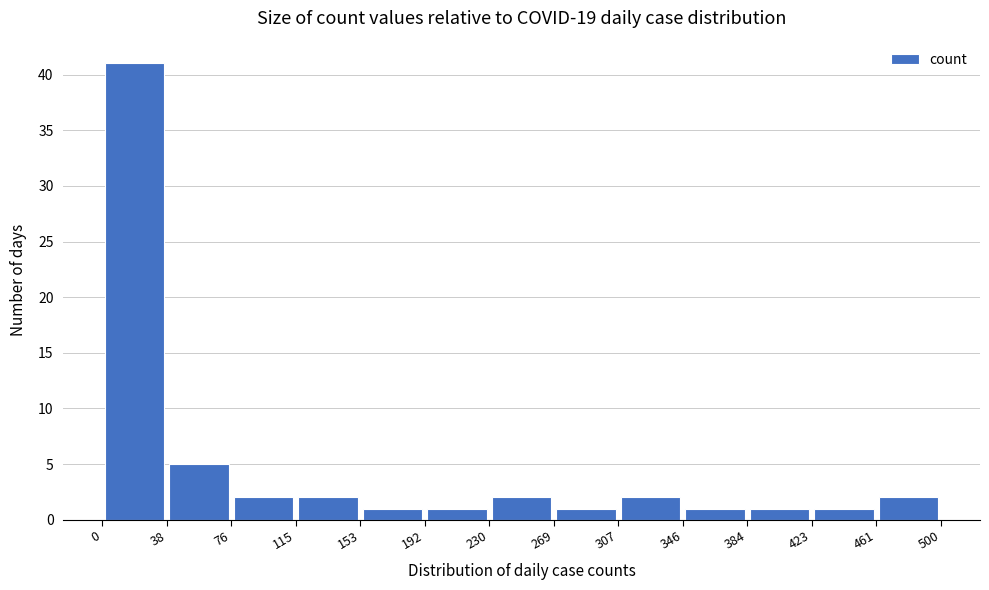

Over which range of the x-axis is the bar tallest?

0 to 38